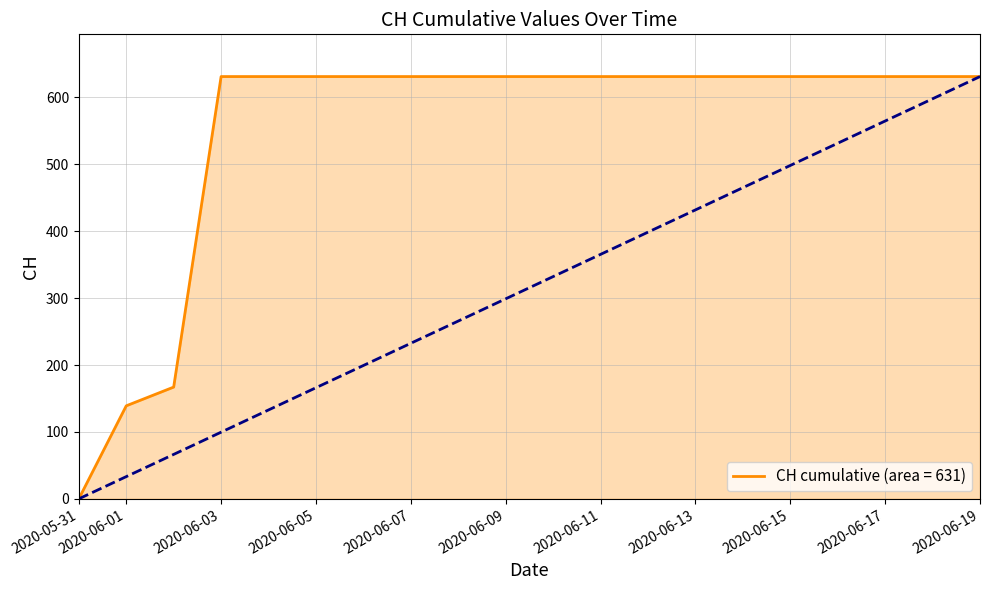

How many values are below 631?

3